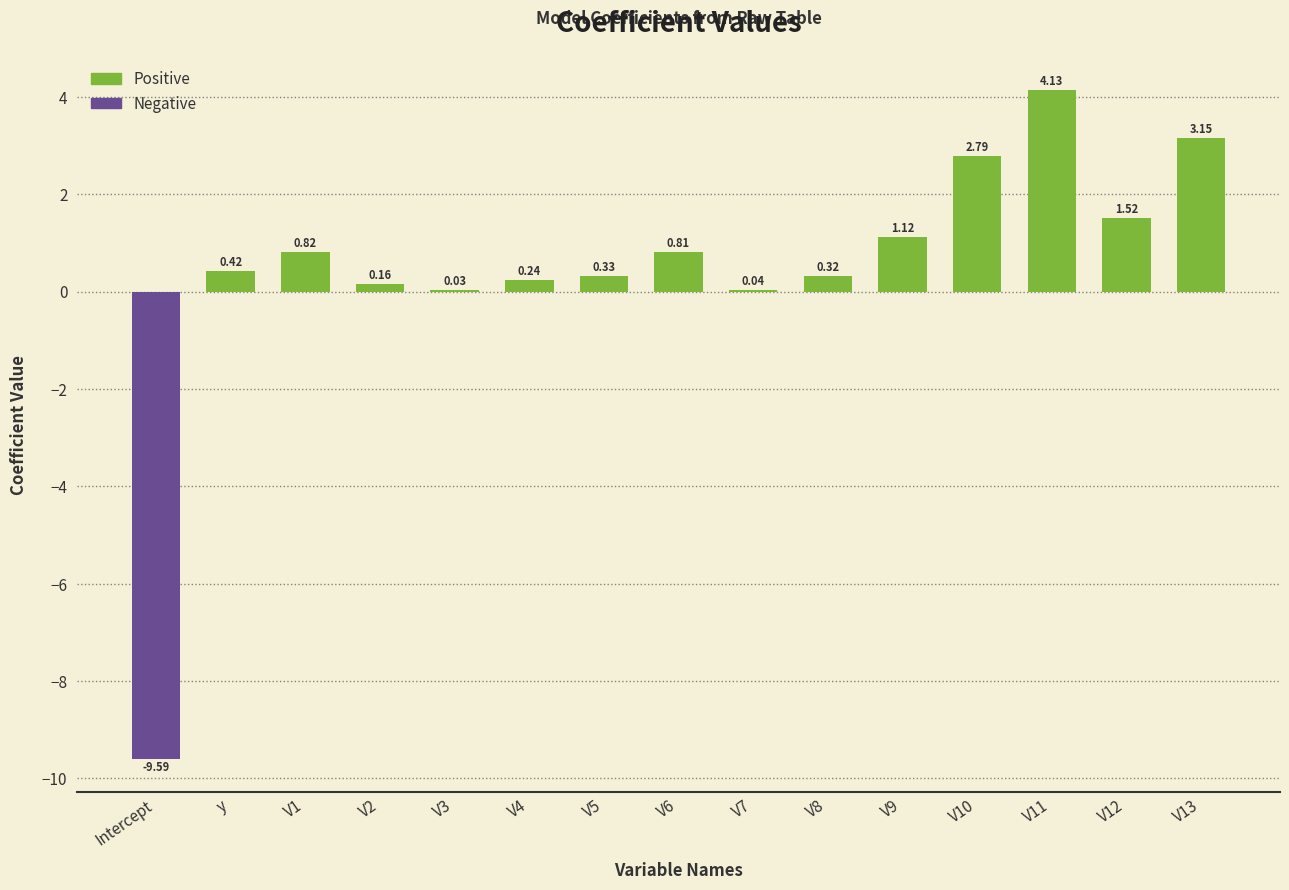

How many positive values are there?

14